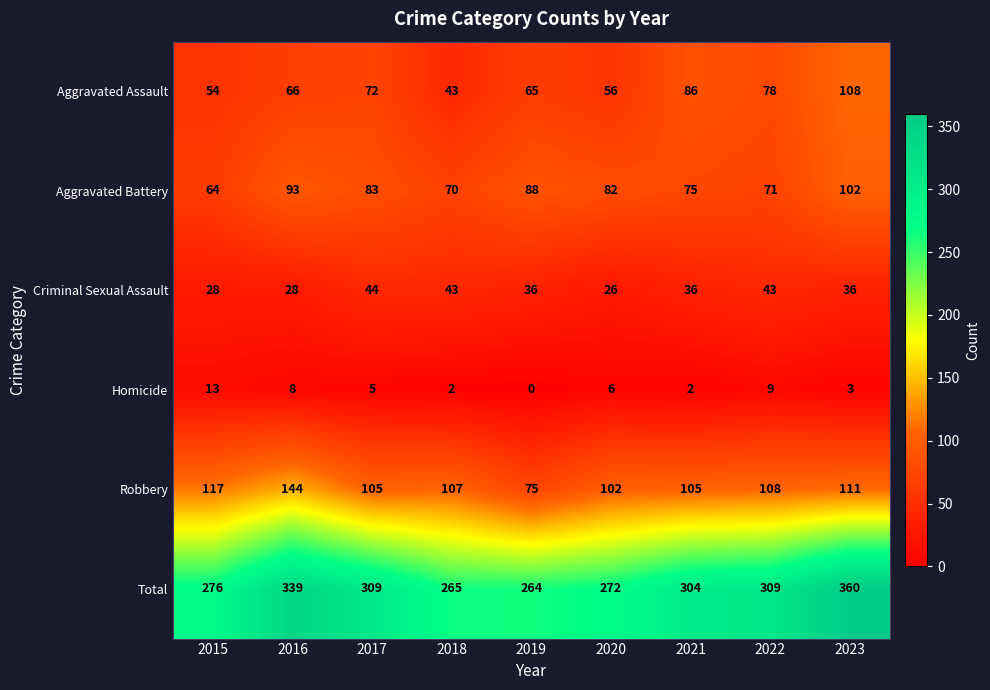

The Aggravated Battery series shows 115 at 2022. True or false?

False